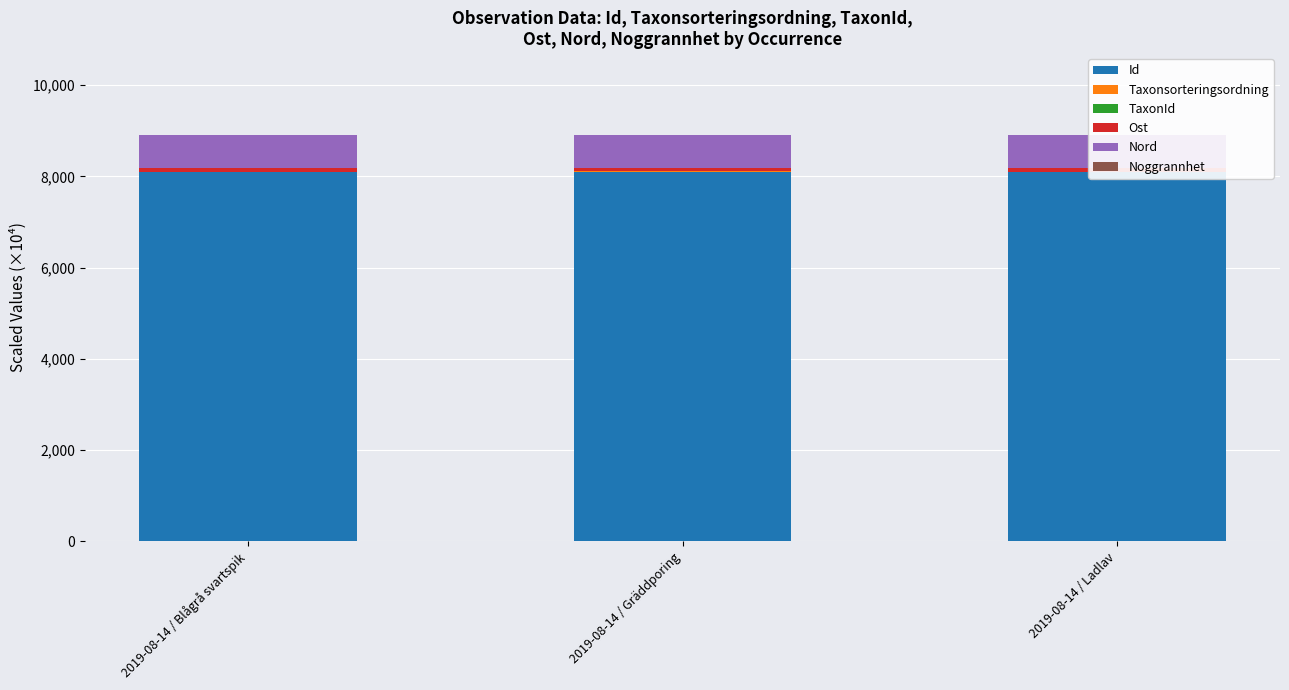

What is the sum of all Nord values?

2220.2